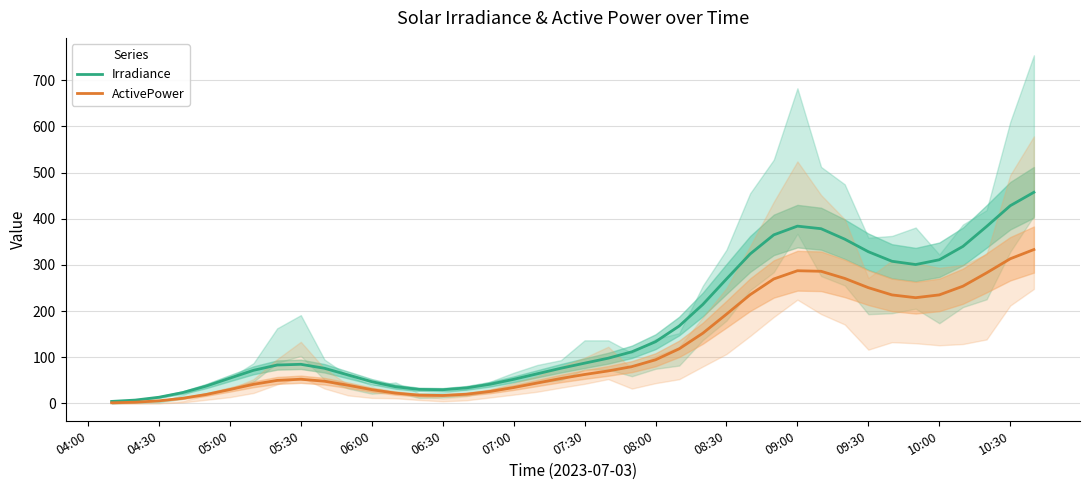

The ActivePower series shows 65.0 at 08:00. True or false?

False